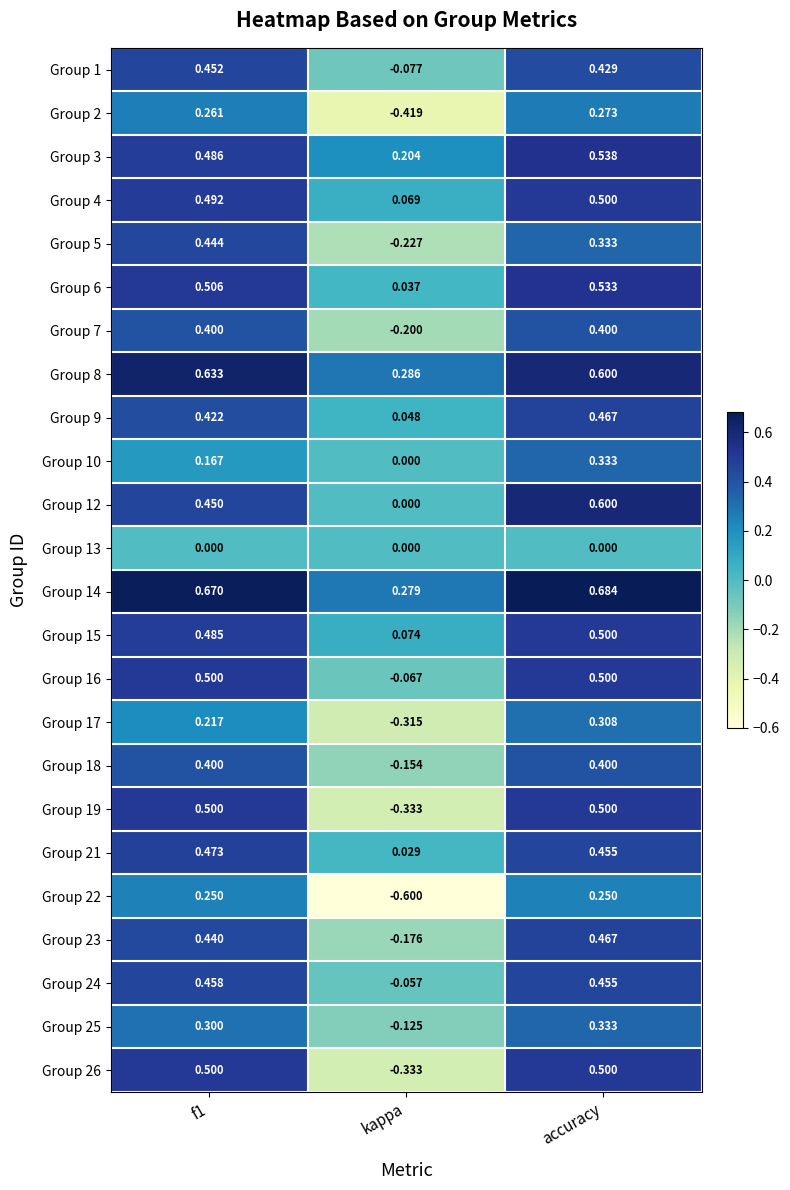

Which label corresponds to the smallest value in the chart?

kappa